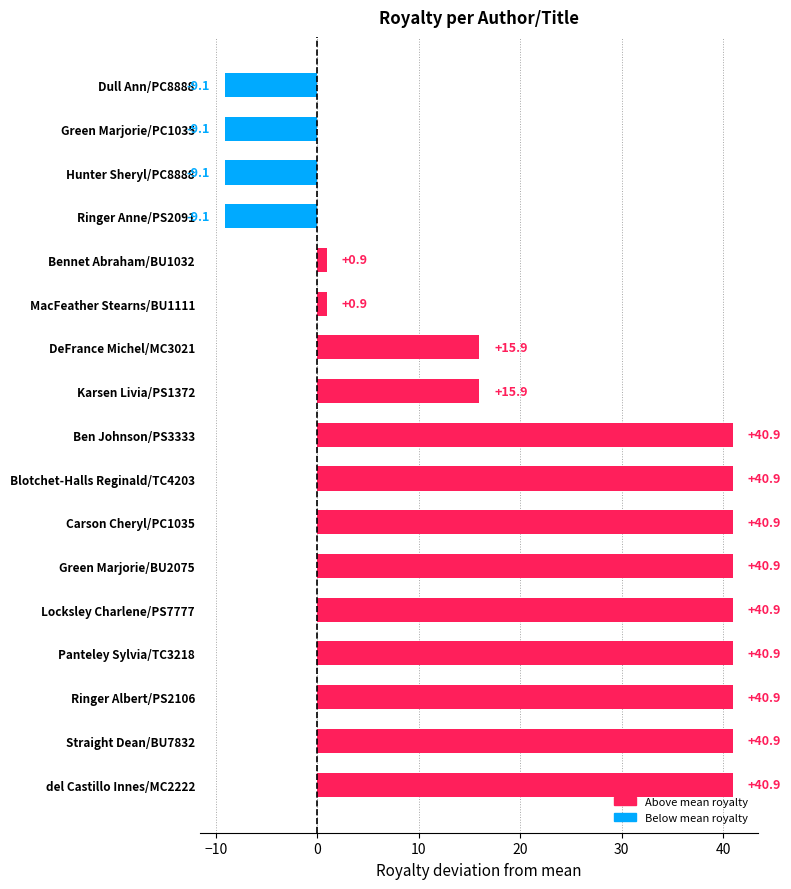

The value at Ringer Albert/PS2106 is 40.9. True or false?

True